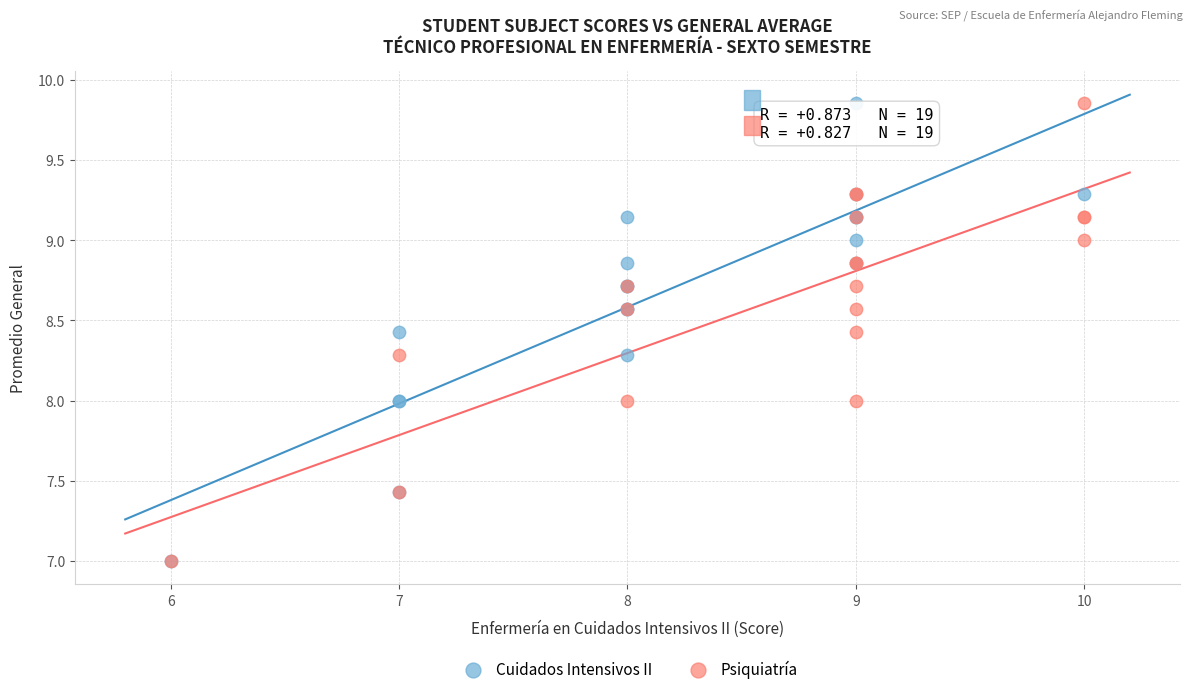

What are all the series names shown in the legend?

Cuidados Intensivos II, Psiquiatría